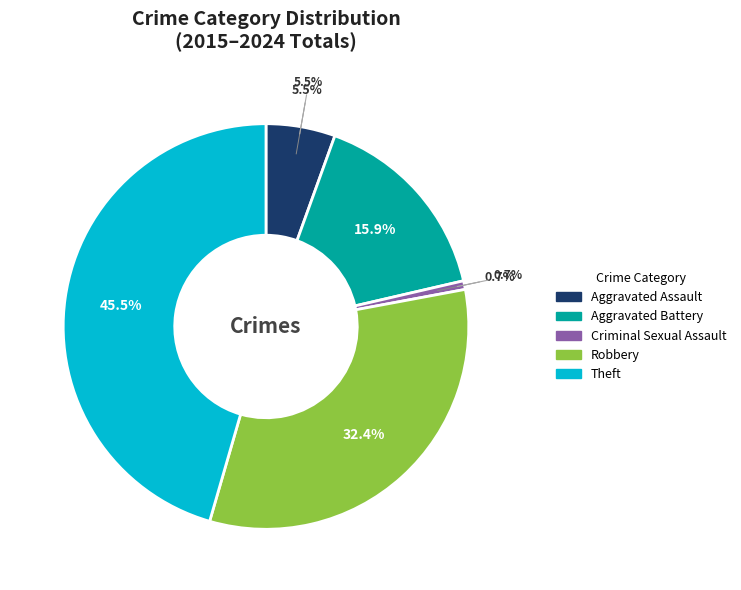

To the nearest percent, what is the difference between the largest and smallest slice percentages?

45%